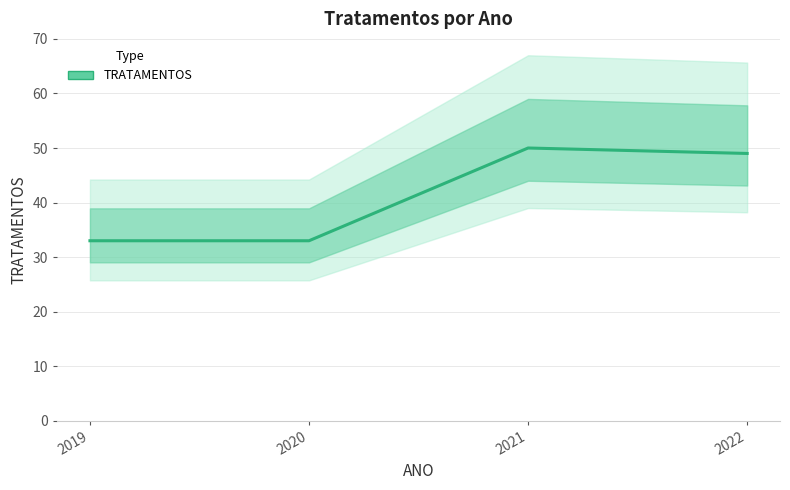

Which has a higher value, 2022 or 2019?

2022